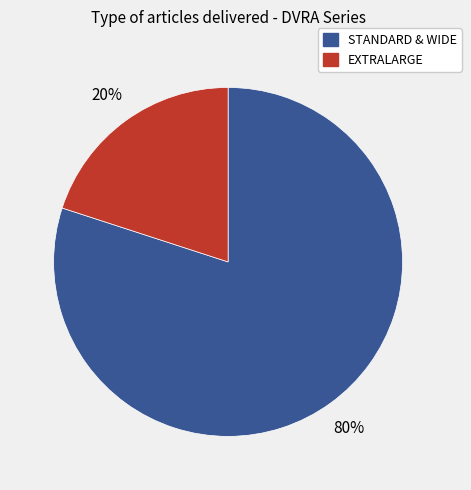

Is there any slice that represents more than half of the pie?

Yes